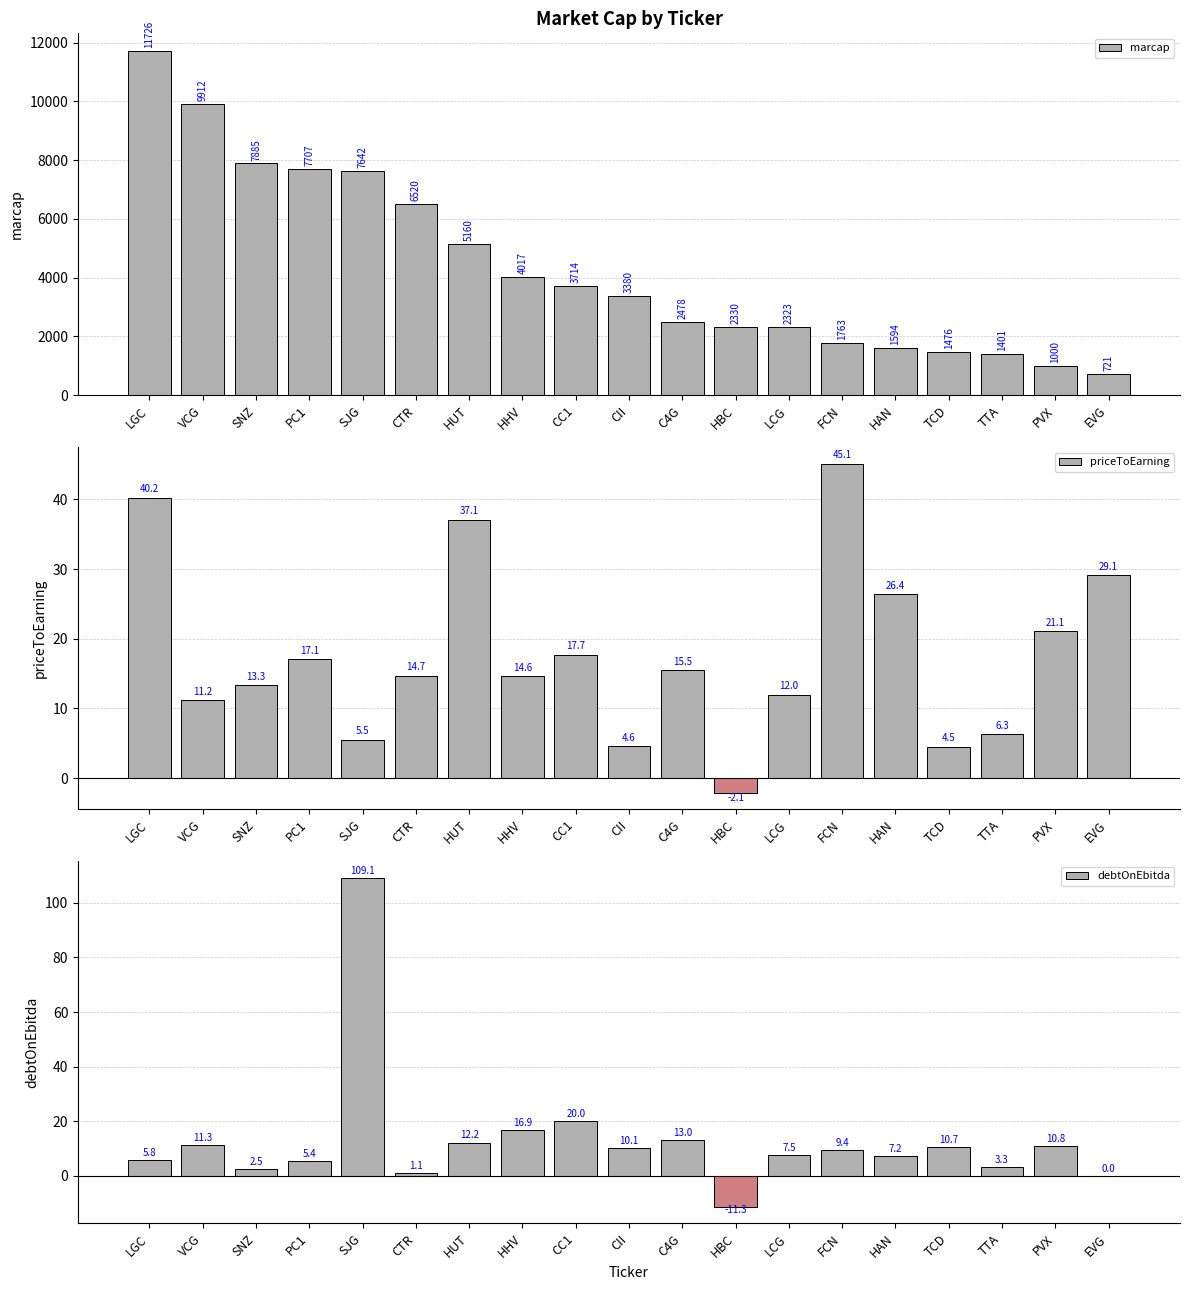

Which series has the largest total across all categories?

marcap